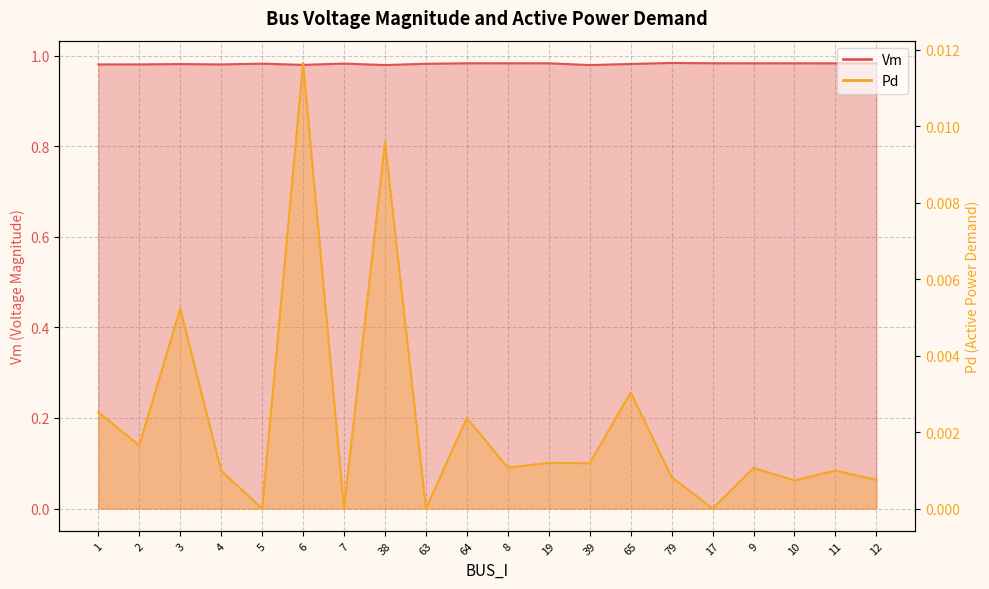

At which label is Vm closest to 0?

39